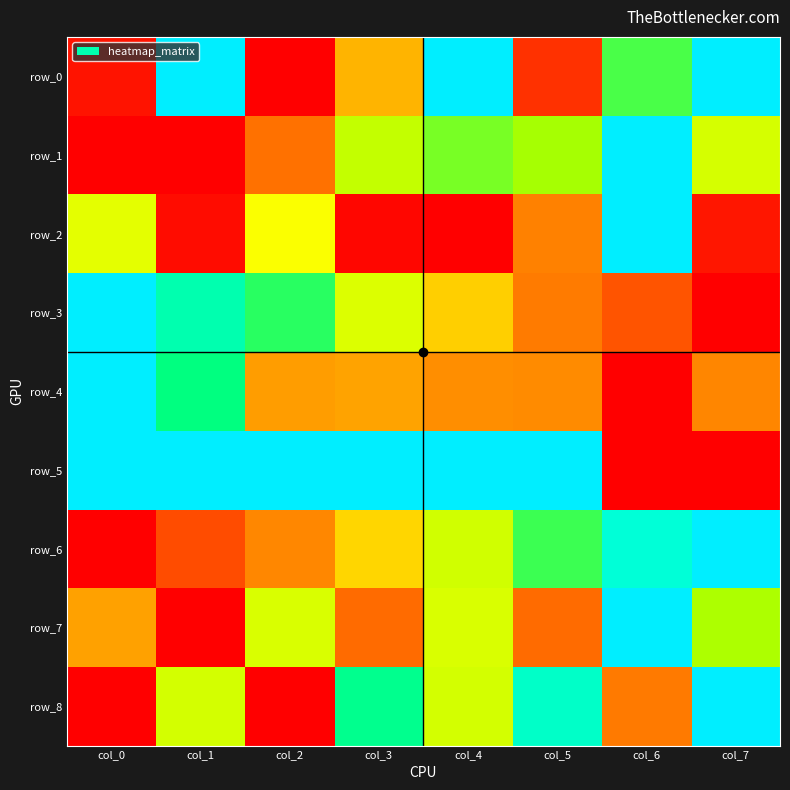

How many positive values does the row_7 series have?

7